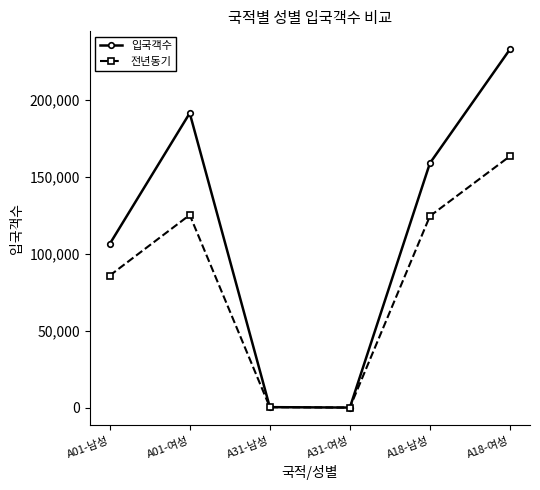

The value of 입국객수 at A01-남성 is 143330. True or false?

False